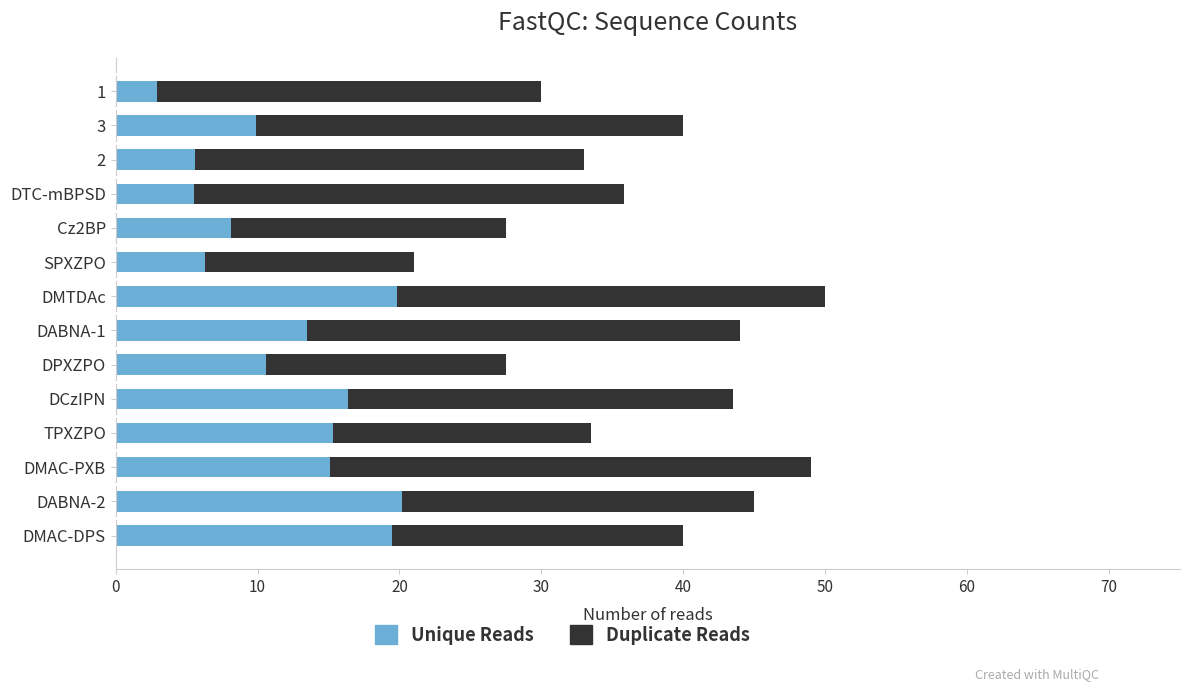

What is the difference between the maximum and minimum values in the Unique Reads series?

17.3